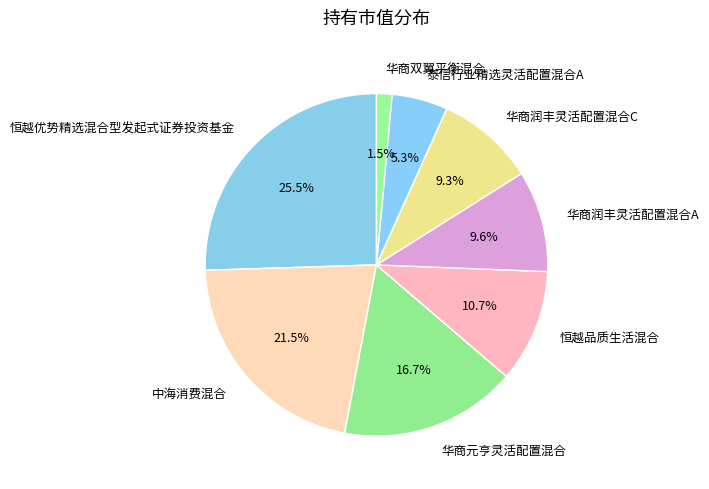

True or false: 恒越品质生活混合 accounts for 11% of the total.

True